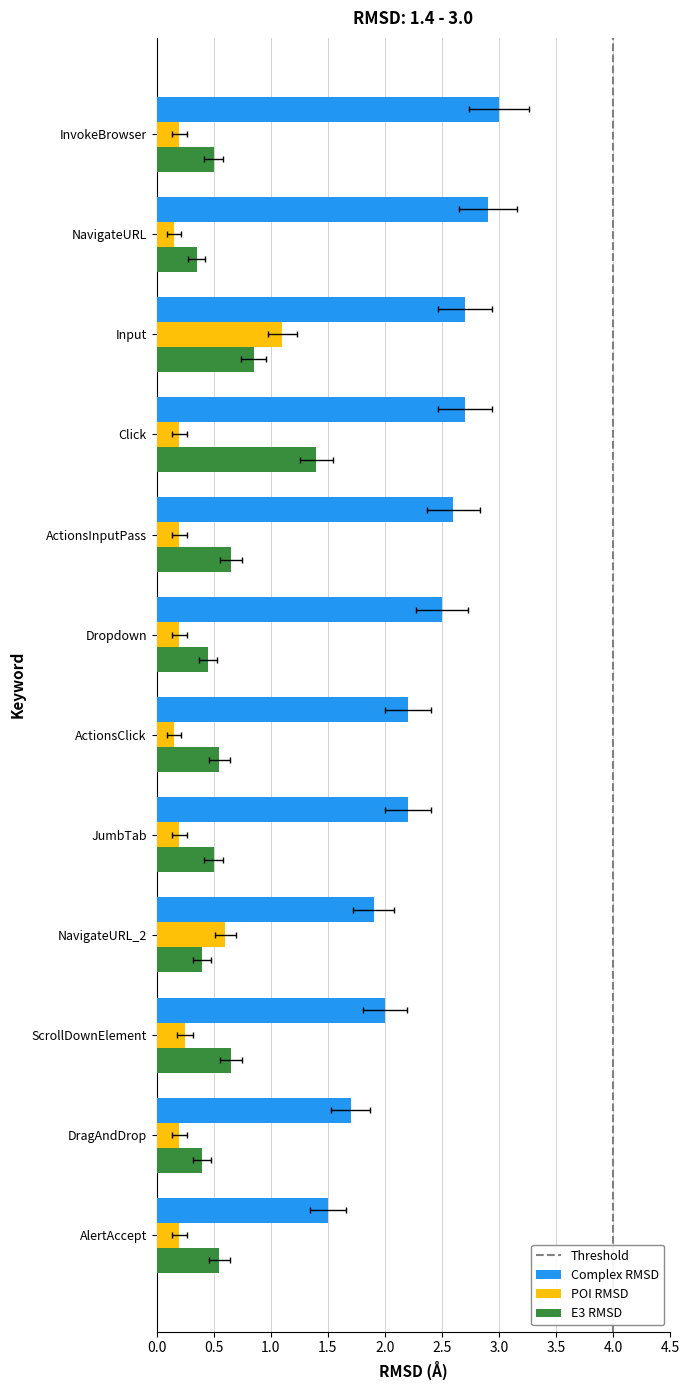

What is the lowest value of the Complex RMSD series?

1.5